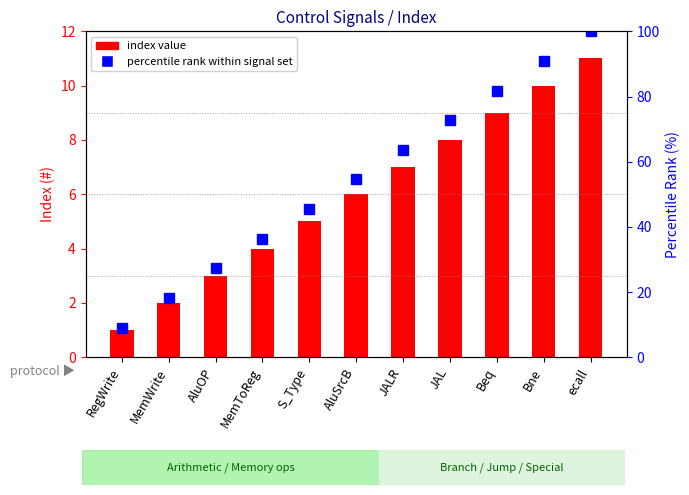

At MemToReg, list the series in order from smallest to largest.

#, percentile rank within signal set